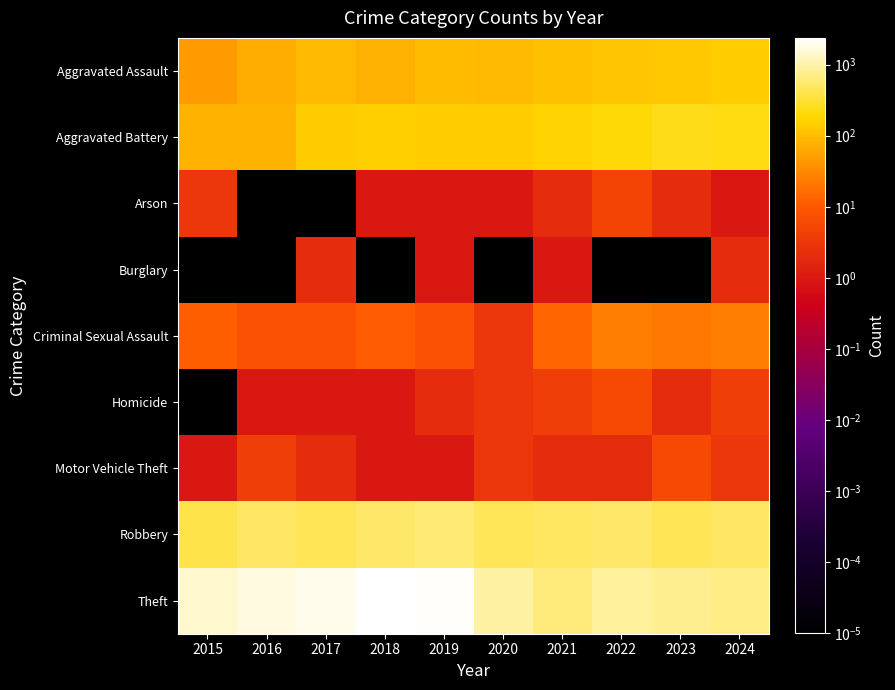

List the series in order of their peak value, highest first.

Theft, Robbery, Aggravated Battery, Aggravated Assault, Criminal Sexual Assault, Homicide, Motor Vehicle Theft, Arson, Burglary